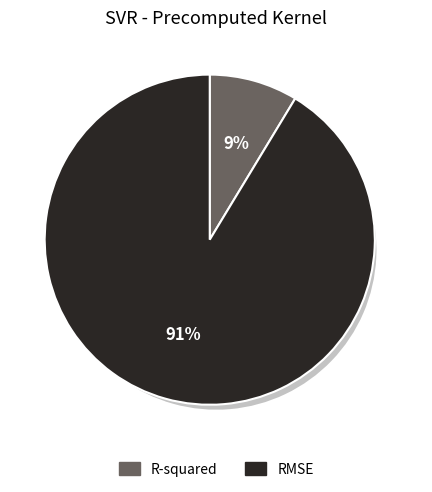

Is there a majority slice in this chart?

Yes